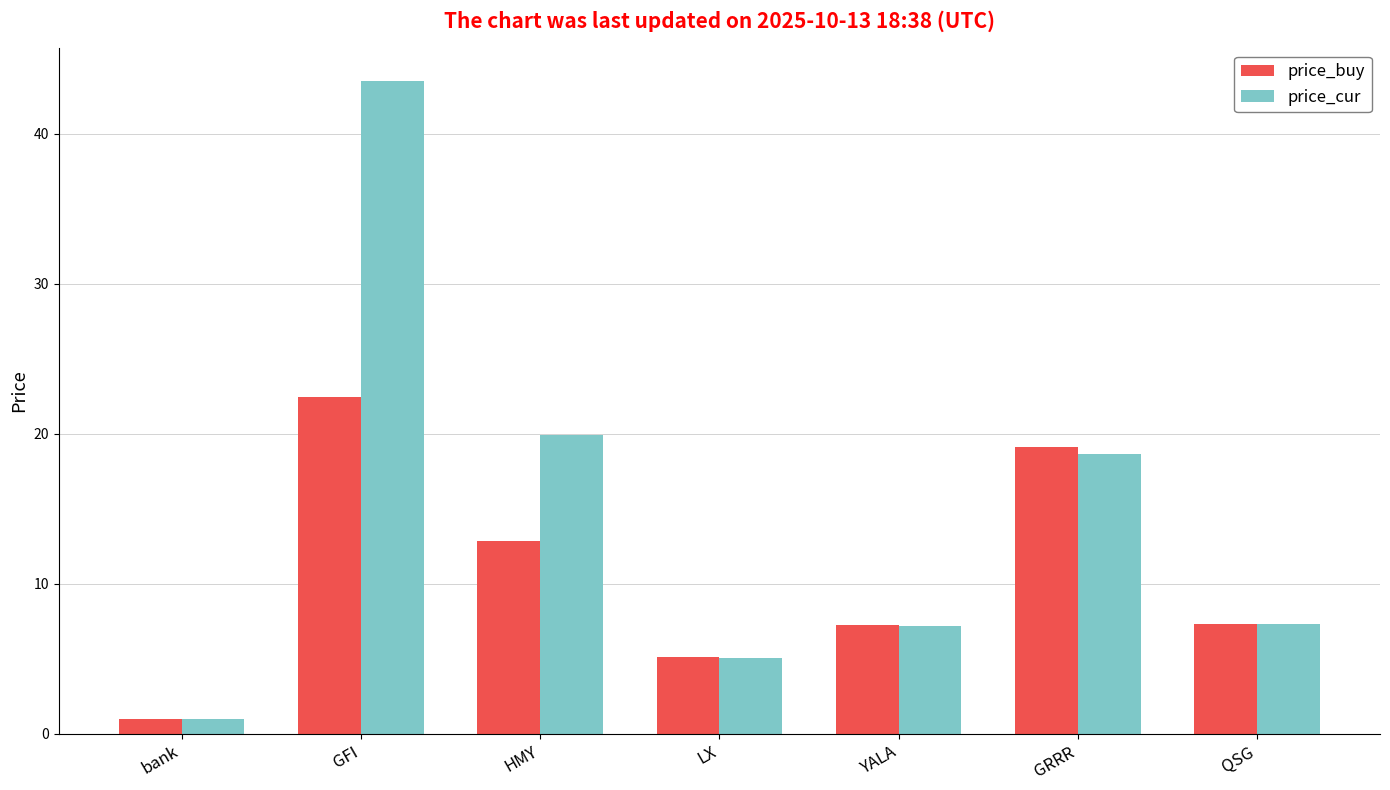

Which series changed the most between GFI and LX?

price_cur